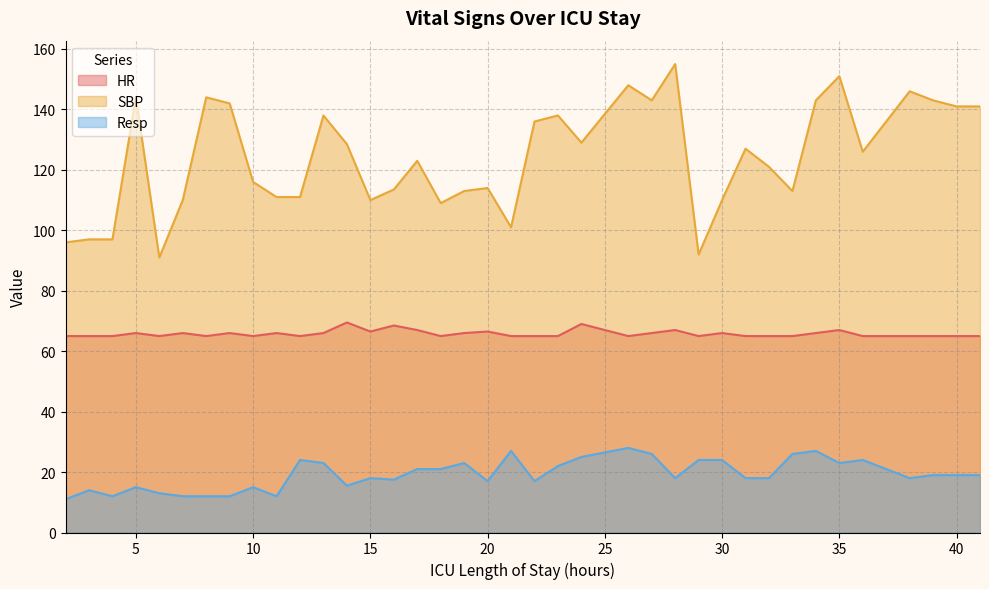

How many data points in SBP are above 126?

18